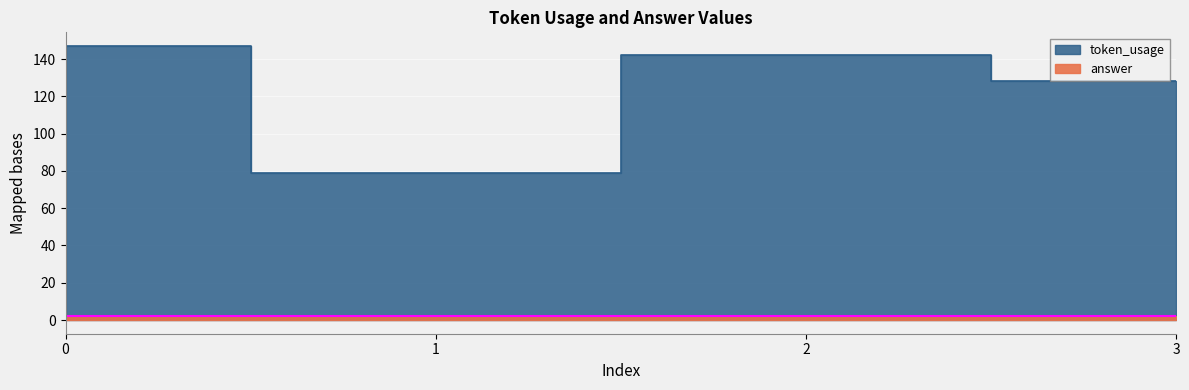

What is the difference between the maximum and minimum values?

68